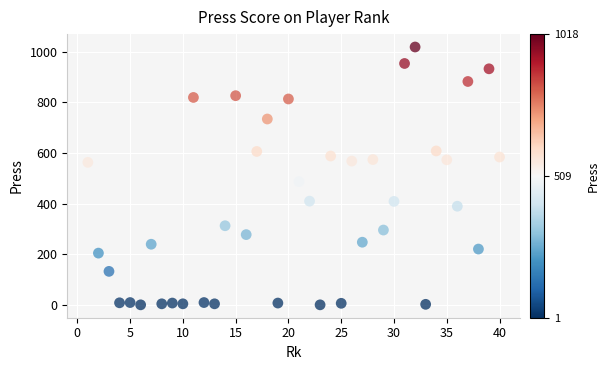

What is the range of Y values (max minus min)?

1017